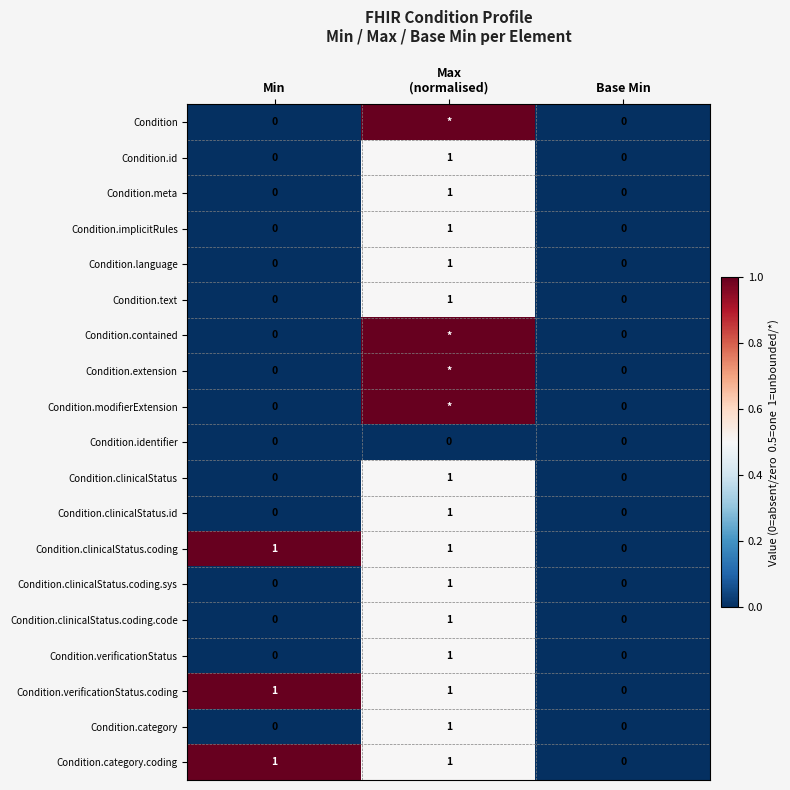

What is the spread (max minus min) of values at Max
(normalised)?

1.0